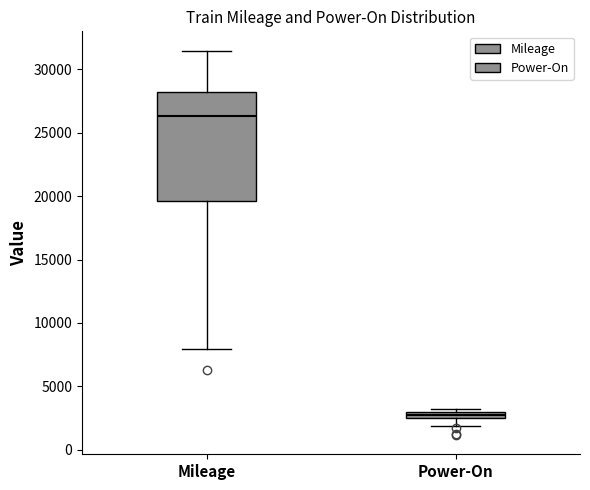

Where does the lower whisker of the box for Mileage end on the y-axis? The values are not printed on the chart, so give them approximately, as read against the axis.

8000